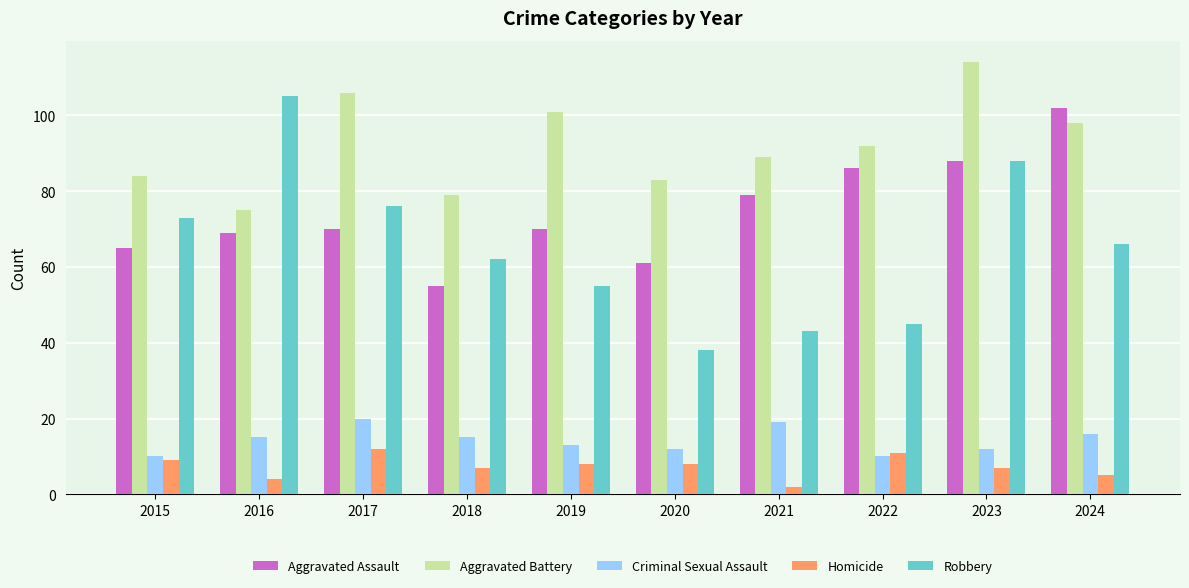

At which label does Aggravated Assault reach its minimum?

2018